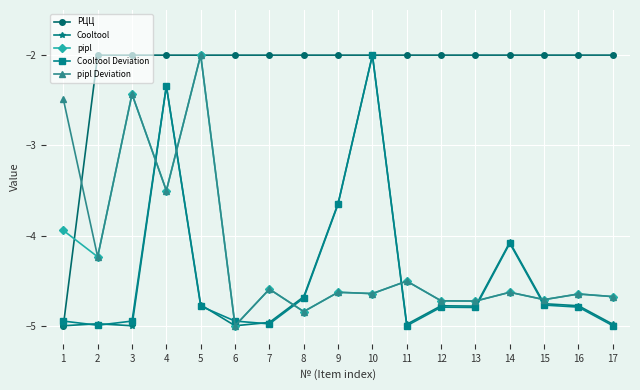

Which series changed the most between 7 and 9?

Cooltool Deviation